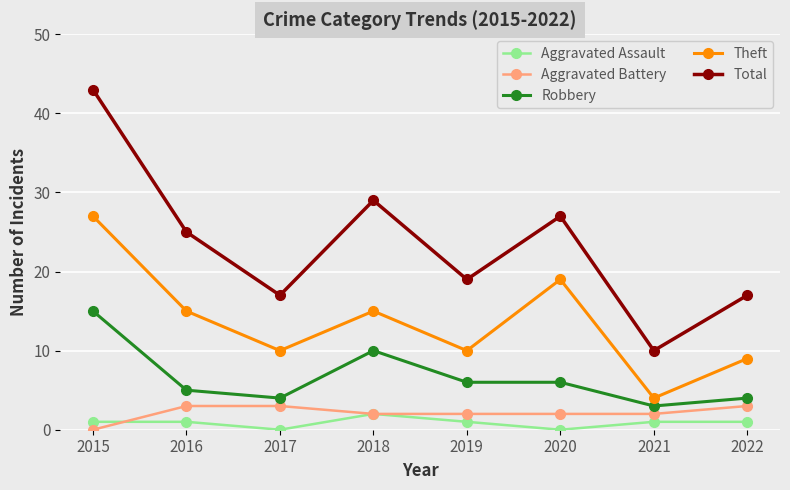

True or false: Theft and Robbery cross at least once.

False